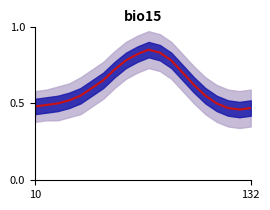

The value at 7 is 1.0. True or false?

False